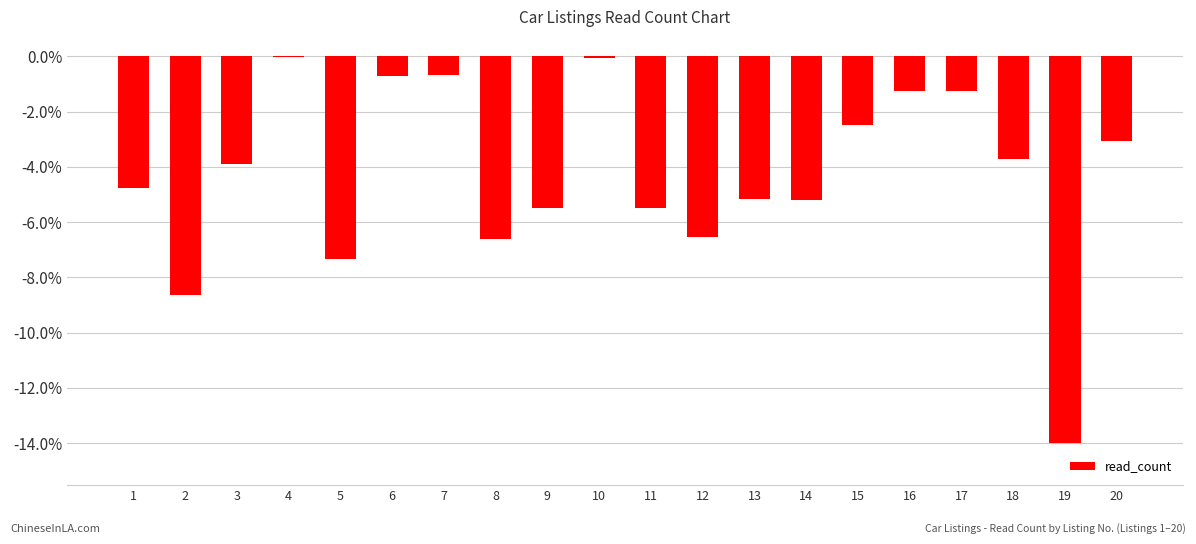

What is the sum of all values?

-86.3